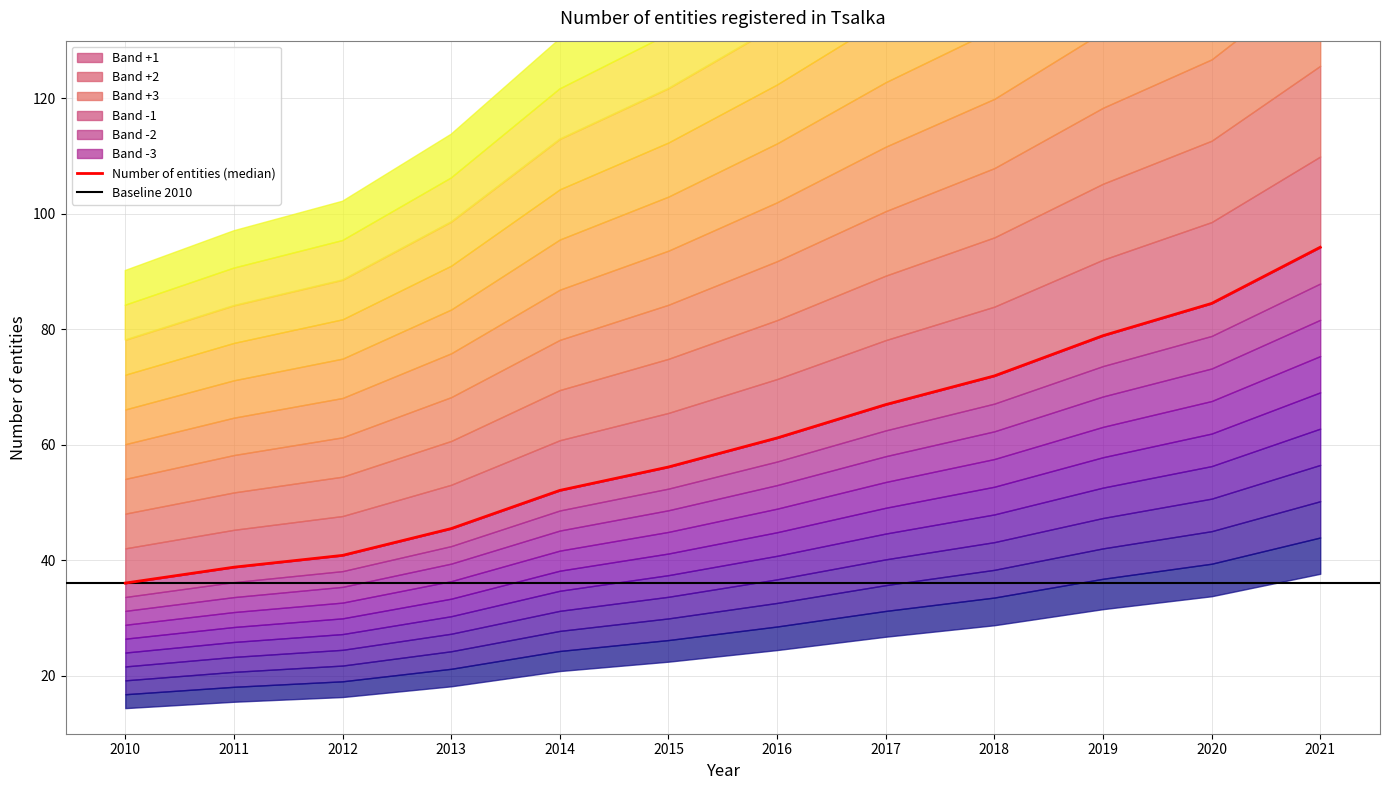

Which has a higher value, 2010 or 2013?

2013